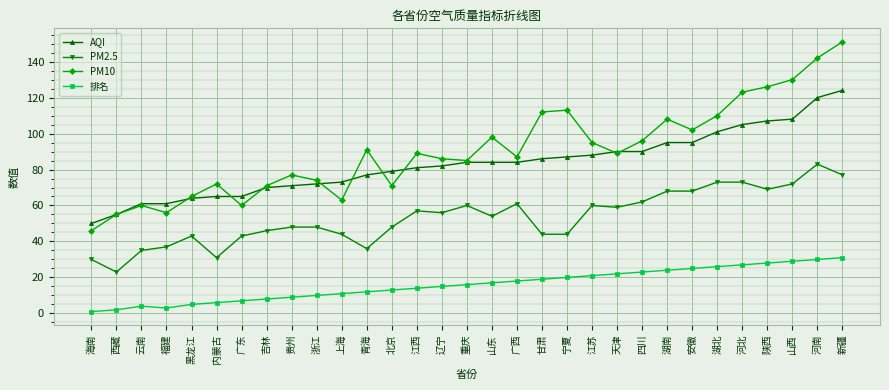

How many values in the PM2.5 series are below 54?

15